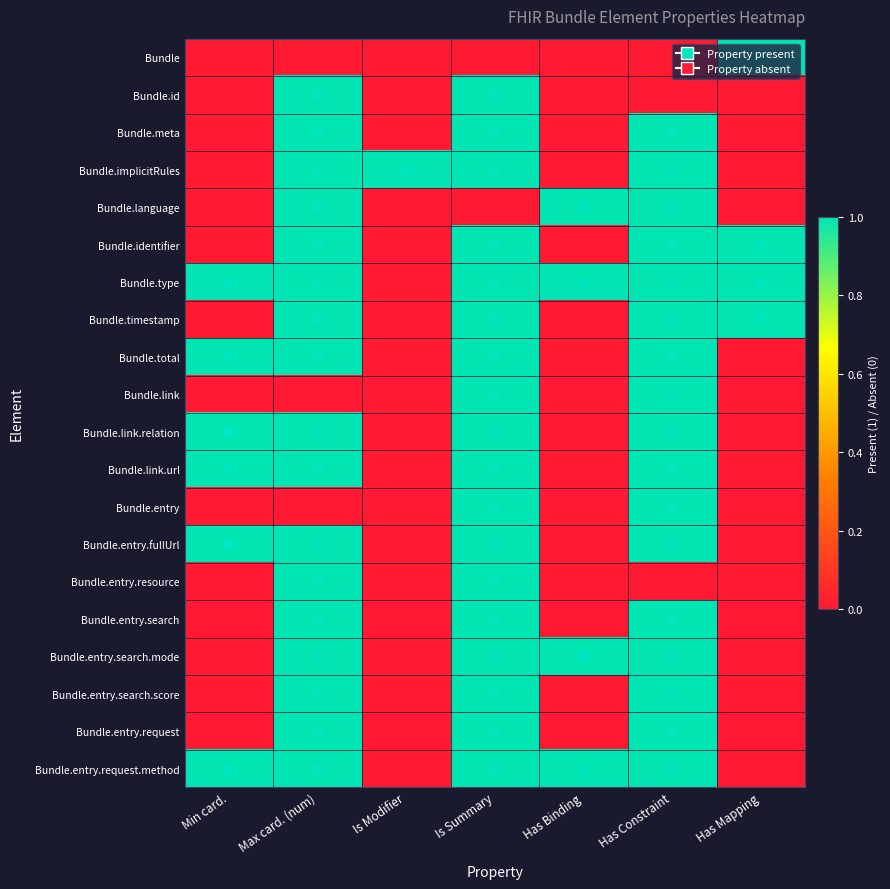

Reading left to right, list all the values displayed in this chart.

Bundle: Min card.=0	Max card. (num)=0	Is Modifier=0	Is Summary=0	Has Binding=0	Has Constraint=0	Has Mapping=1
Bundle.id: Min card.=0	Max card. (num)=1	Is Modifier=0	Is Summary=1	Has Binding=0	Has Constraint=0	Has Mapping=0
Bundle.meta: Min card.=0	Max card. (num)=1	Is Modifier=0	Is Summary=1	Has Binding=0	Has Constraint=1	Has Mapping=0
Bundle.implicitRules: Min card.=0	Max card. (num)=1	Is Modifier=1	Is Summary=1	Has Binding=0	Has Constraint=1	Has Mapping=0
Bundle.language: Min card.=0	Max card. (num)=1	Is Modifier=0	Is Summary=0	Has Binding=1	Has Constraint=1	Has Mapping=0
Bundle.identifier: Min card.=0	Max card. (num)=1	Is Modifier=0	Is Summary=1	Has Binding=0	Has Constraint=1	Has Mapping=1
Bundle.type: Min card.=1	Max card. (num)=1	Is Modifier=0	Is Summary=1	Has Binding=1	Has Constraint=1	Has Mapping=1
Bundle.timestamp: Min card.=0	Max card. (num)=1	Is Modifier=0	Is Summary=1	Has Binding=0	Has Constraint=1	Has Mapping=1
Bundle.total: Min card.=1	Max card. (num)=1	Is Modifier=0	Is Summary=1	Has Binding=0	Has Constraint=1	Has Mapping=0
Bundle.link: Min card.=0	Max card. (num)=0	Is Modifier=0	Is Summary=1	Has Binding=0	Has Constraint=1	Has Mapping=0
Bundle.link.relation: Min card.=1	Max card. (num)=1	Is Modifier=0	Is Summary=1	Has Binding=0	Has Constraint=1	Has Mapping=0
Bundle.link.url: Min card.=1	Max card. (num)=1	Is Modifier=0	Is Summary=1	Has Binding=0	Has Constraint=1	Has Mapping=0
Bundle.entry: Min card.=0	Max card. (num)=0	Is Modifier=0	Is Summary=1	Has Binding=0	Has Constraint=1	Has Mapping=0
Bundle.entry.fullUrl: Min card.=1	Max card. (num)=1	Is Modifier=0	Is Summary=1	Has Binding=0	Has Constraint=1	Has Mapping=0
Bundle.entry.resource: Min card.=0	Max card. (num)=1	Is Modifier=0	Is Summary=1	Has Binding=0	Has Constraint=0	Has Mapping=0
Bundle.entry.search: Min card.=0	Max card. (num)=1	Is Modifier=0	Is Summary=1	Has Binding=0	Has Constraint=1	Has Mapping=0
Bundle.entry.search.mode: Min card.=0	Max card. (num)=1	Is Modifier=0	Is Summary=1	Has Binding=1	Has Constraint=1	Has Mapping=0
Bundle.entry.search.score: Min card.=0	Max card. (num)=1	Is Modifier=0	Is Summary=1	Has Binding=0	Has Constraint=1	Has Mapping=0
Bundle.entry.request: Min card.=0	Max card. (num)=1	Is Modifier=0	Is Summary=1	Has Binding=0	Has Constraint=1	Has Mapping=0
Bundle.entry.request.method: Min card.=1	Max card. (num)=1	Is Modifier=0	Is Summary=1	Has Binding=1	Has Constraint=1	Has Mapping=0